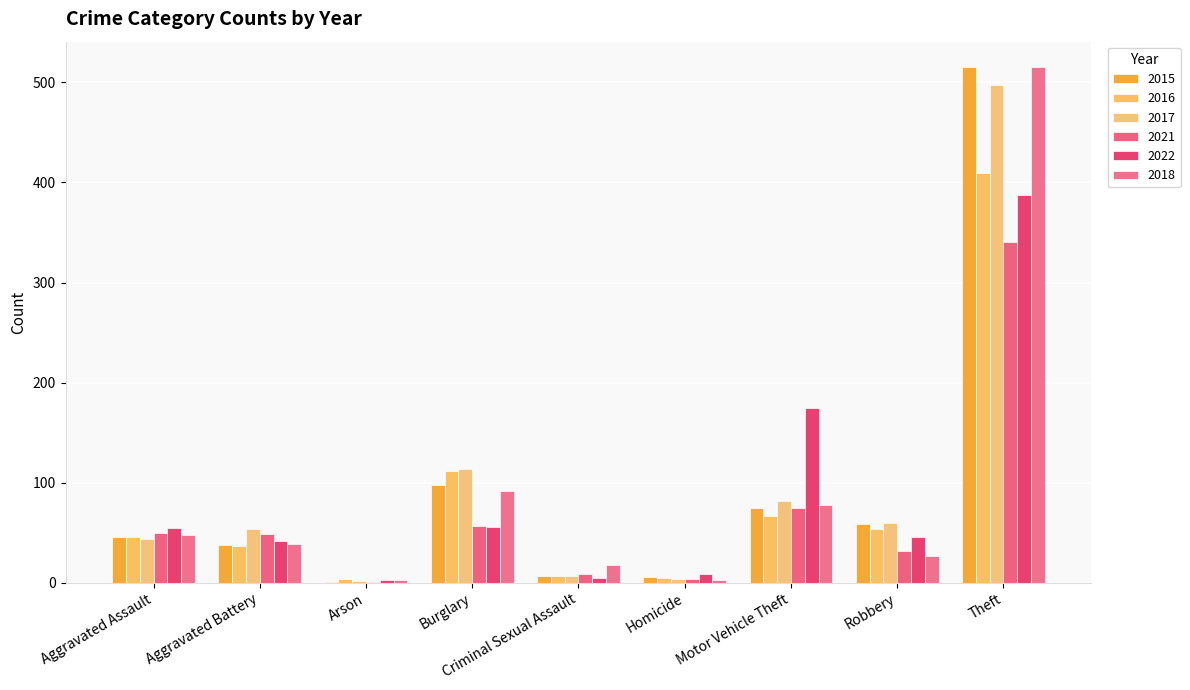

What value does the 2018 series have at Burglary?

92